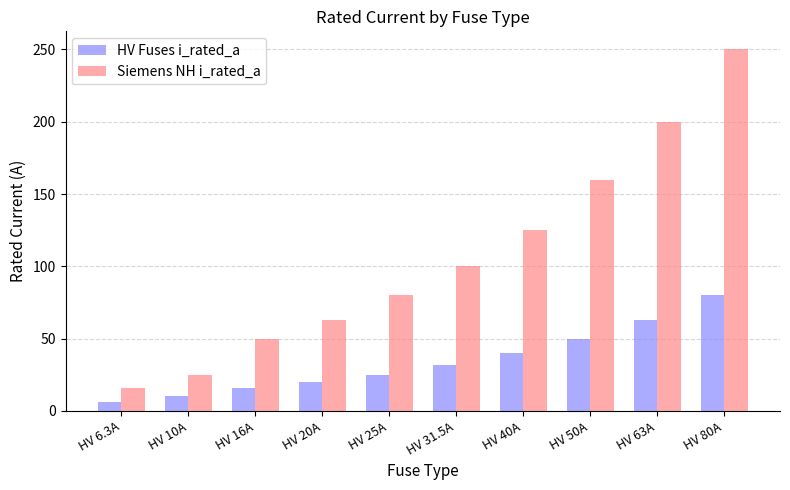

What is the difference between the highest and lowest values at HV 20A?

43.0